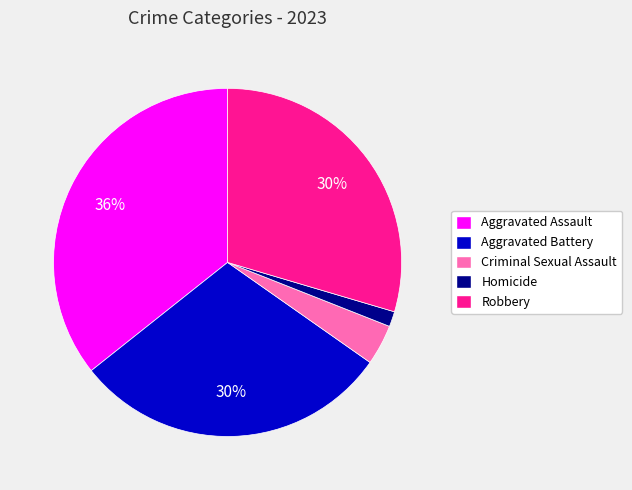

Combined, do Aggravated Assault and Aggravated Battery account for over 50%?

Yes